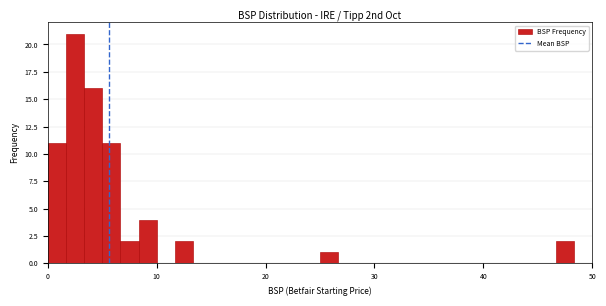

Read against the x-axis, roughly where is the centre of the tallest bar?

3